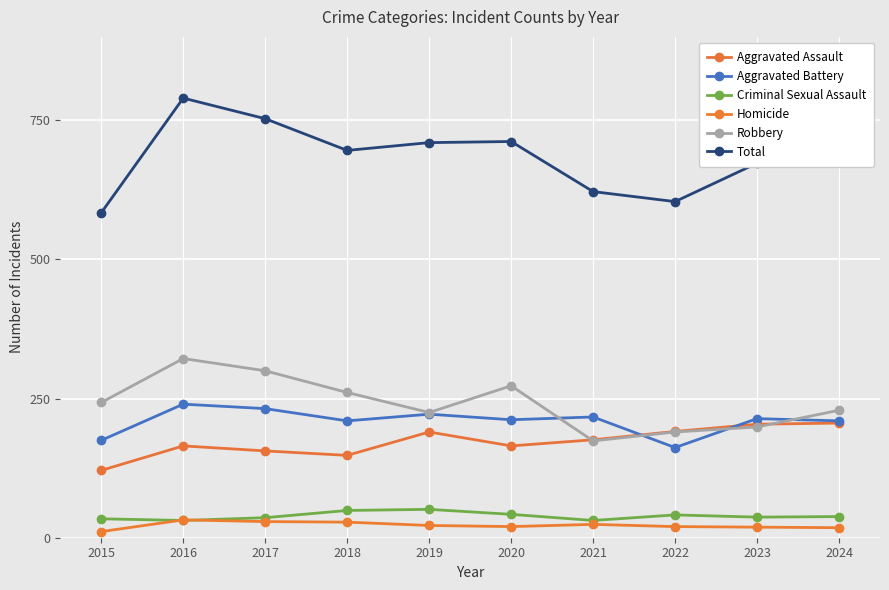

The Aggravated Assault series shows 225 at 2016. True or false?

False